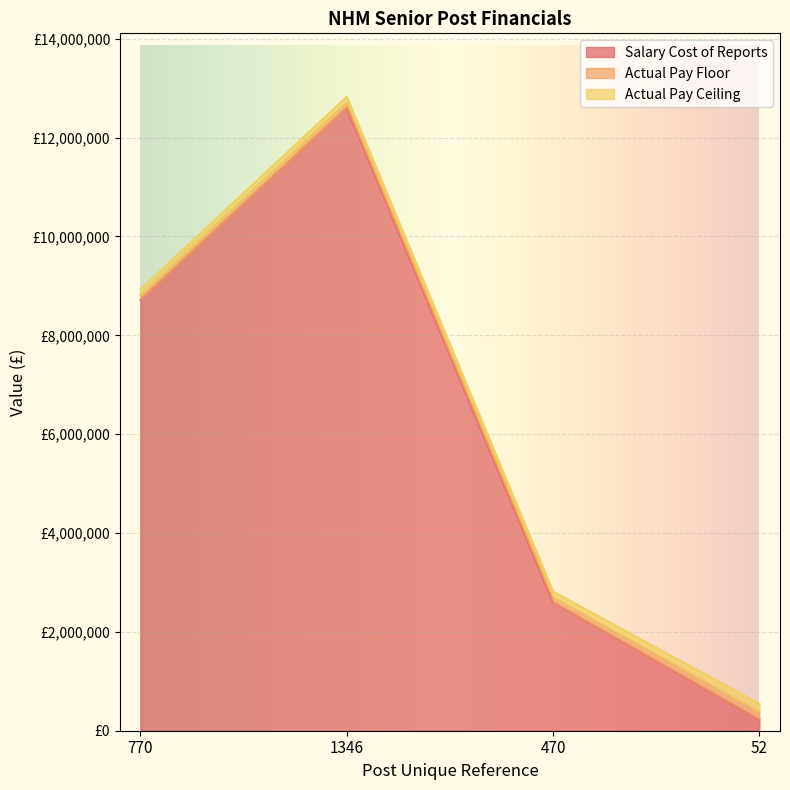

In Actual Pay Ceiling, how many points are higher than both neighbors (excluding endpoints)?

1